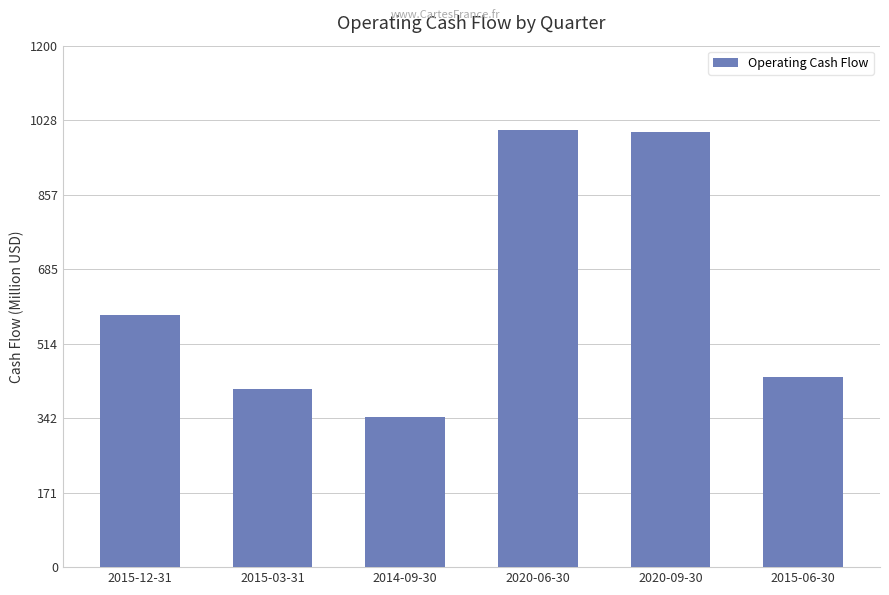

Are the bars horizontal?

No